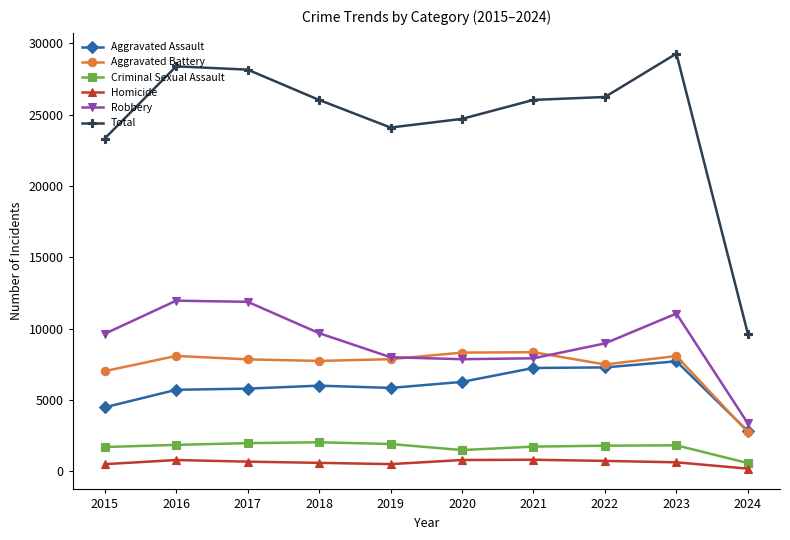

True or false: Criminal Sexual Assault and Aggravated Assault intersect in this chart.

False